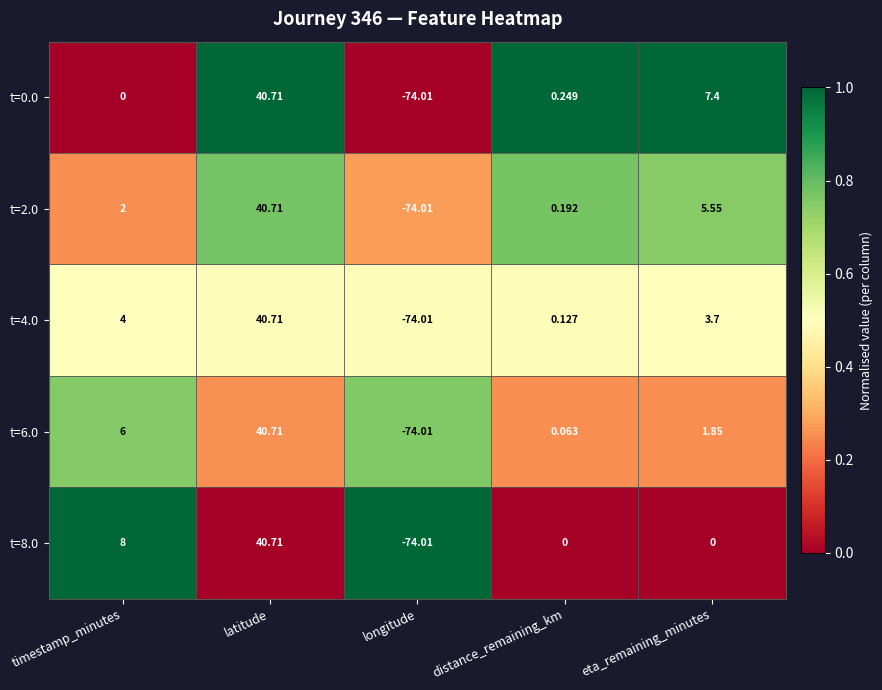

At which label does t=8.0 first exceed 0?

timestamp_minutes